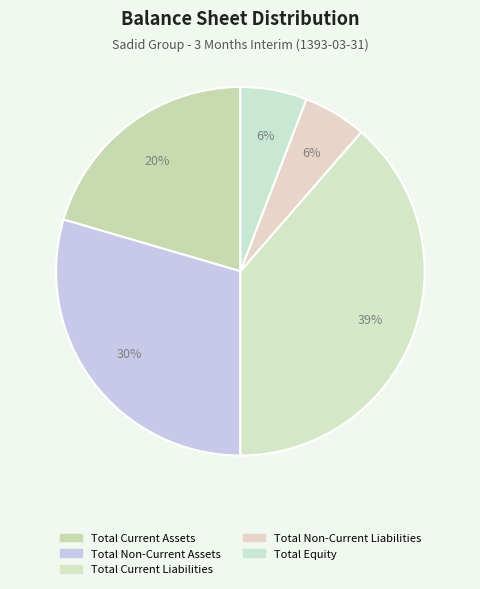

Is it true that Total Non-Current Liabilities is 1% of the pie?

False